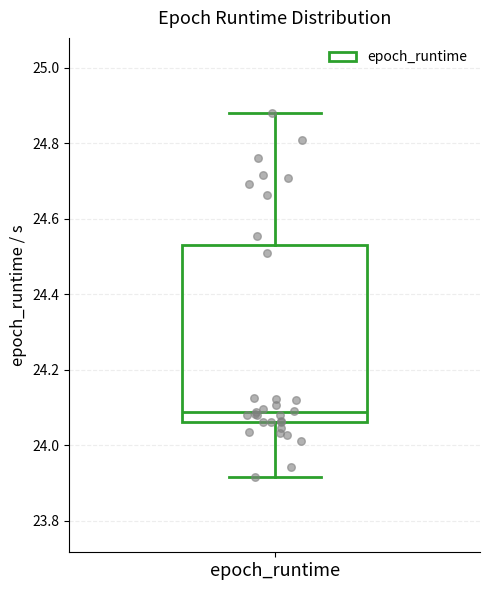

Where does the upper whisker of the box for epoch_runtime end on the y-axis? The values are not printed on the chart, so give them approximately, as read against the axis.

24.88